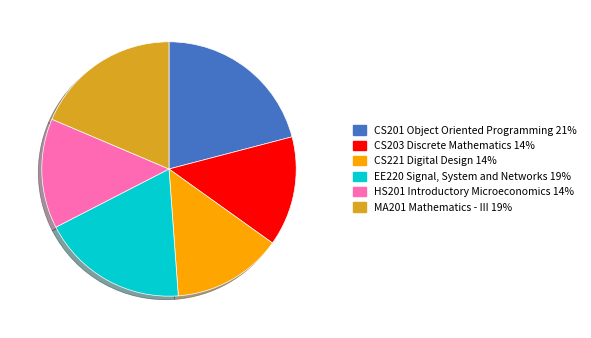

The EE220 Signal, System and Networks slice represents 19% of the pie. True or false?

True